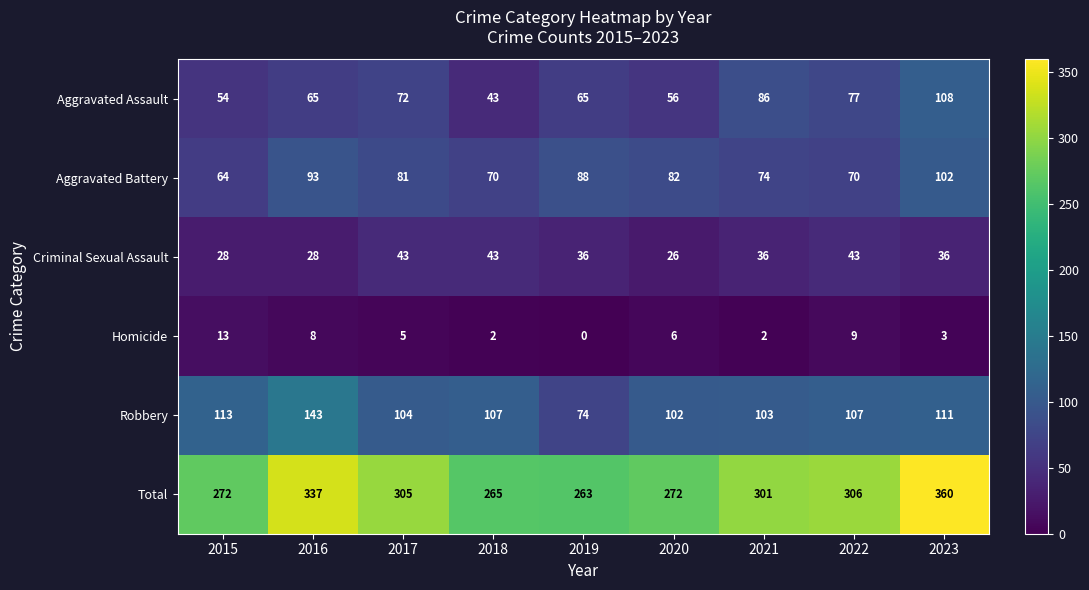

True or false: Aggravated Assault has a value of 154 at 2021.

False